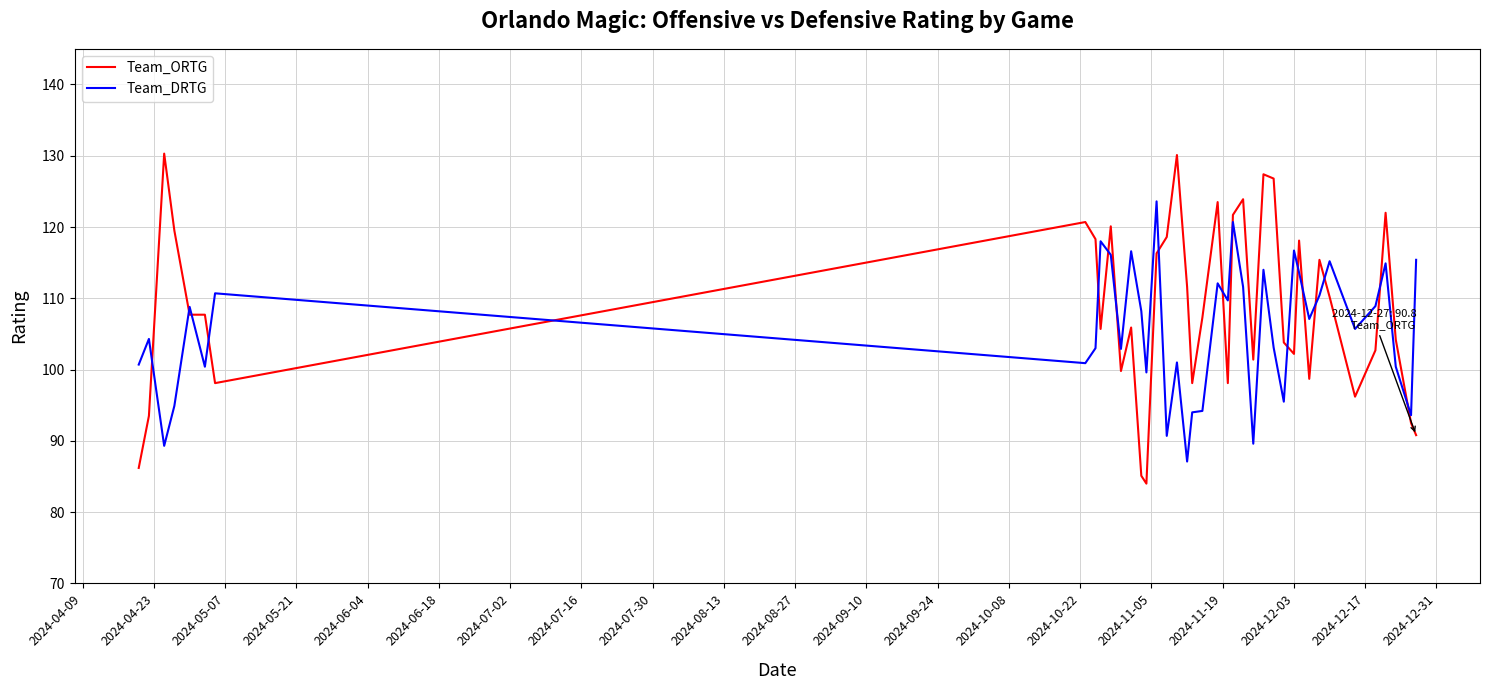

What is the average value of the Team_DRTG series?

105.6